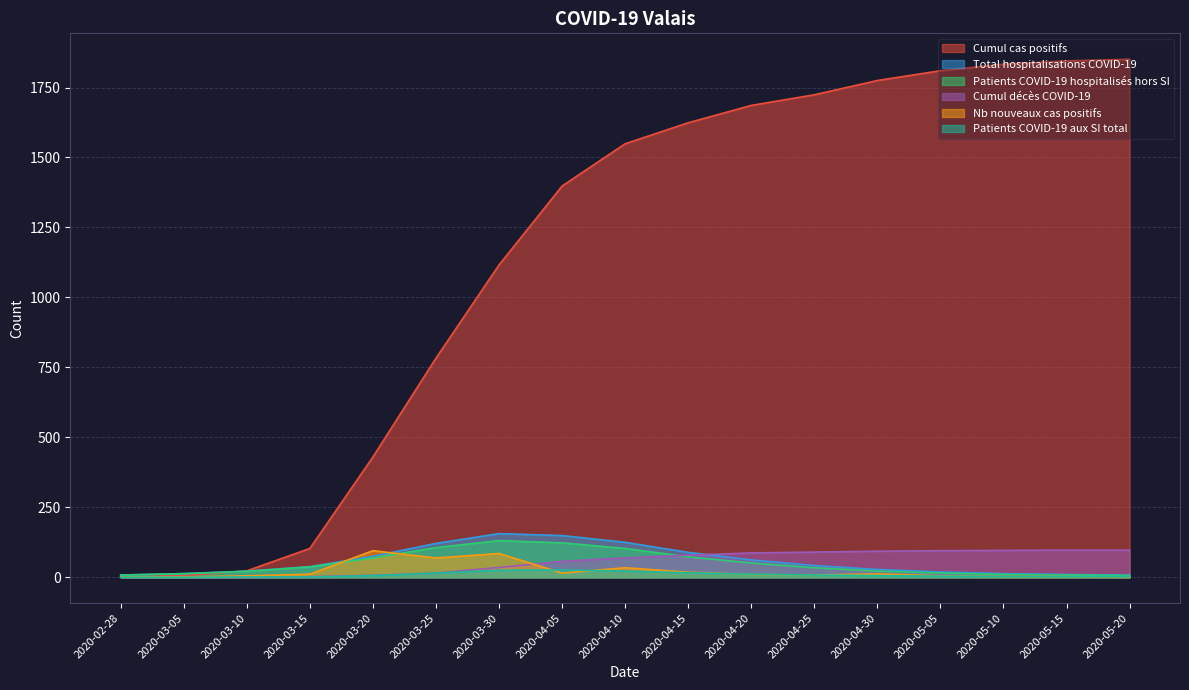

In Patients COVID-19 aux SI total, how many points are higher than both neighbors (excluding endpoints)?

1